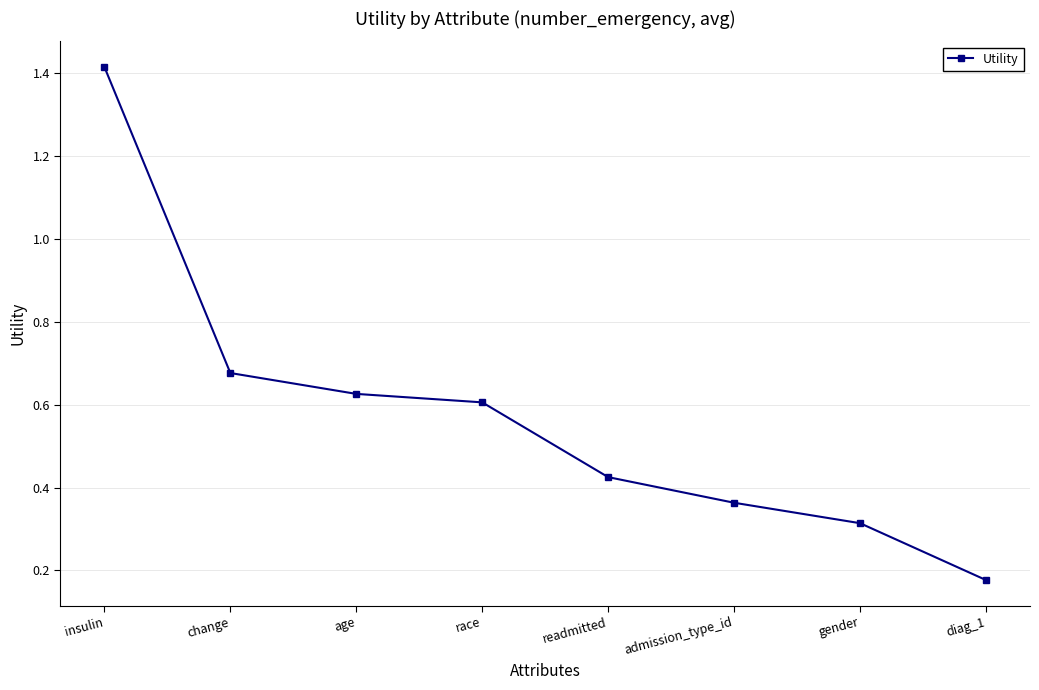

The chart shows a value of 2.0 at insulin. True or false?

False